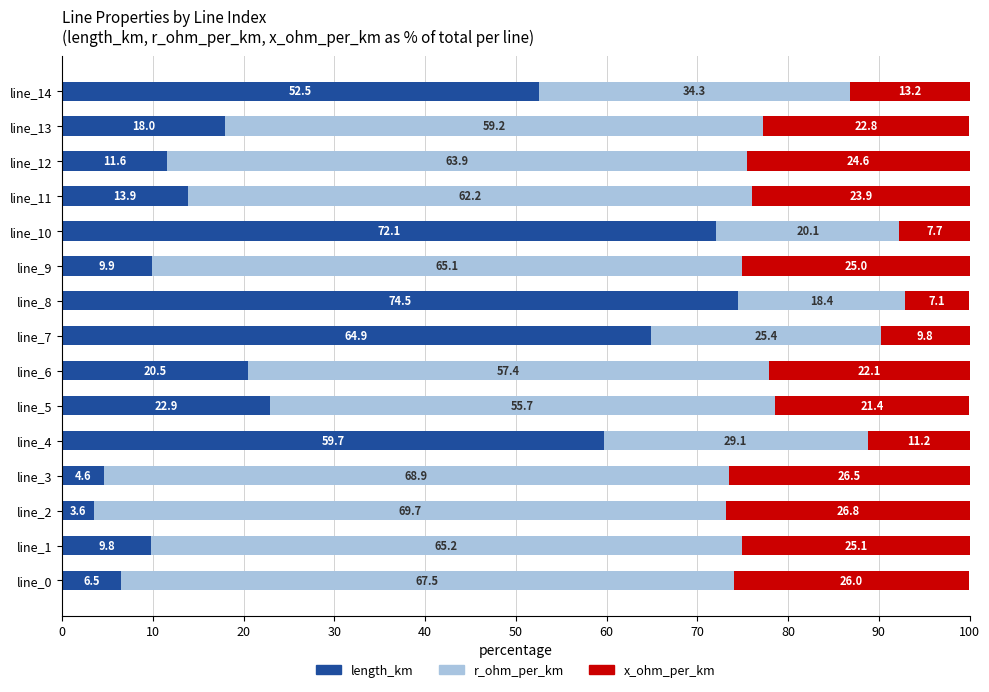

How many distinct data groups are displayed?

3